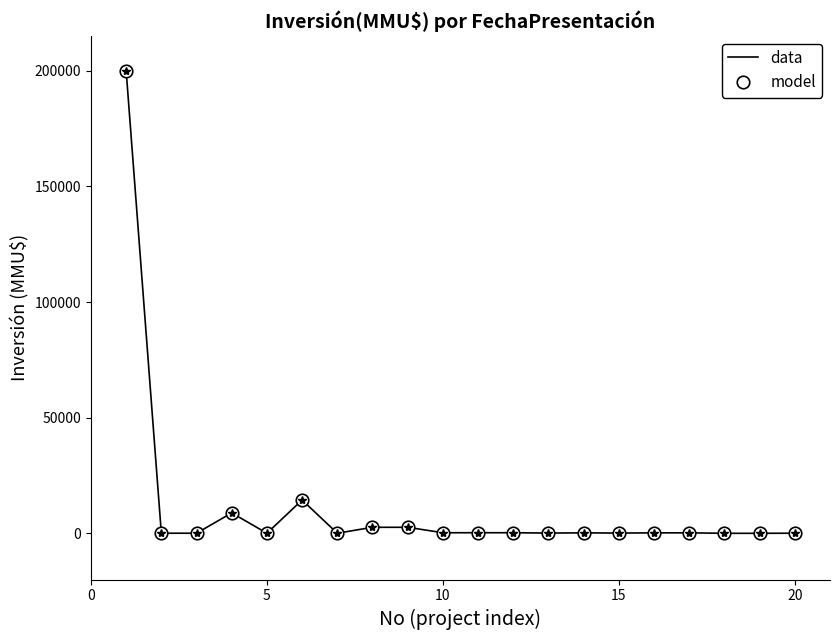

What is the difference between the maximum and second lowest values in the data series?

200000